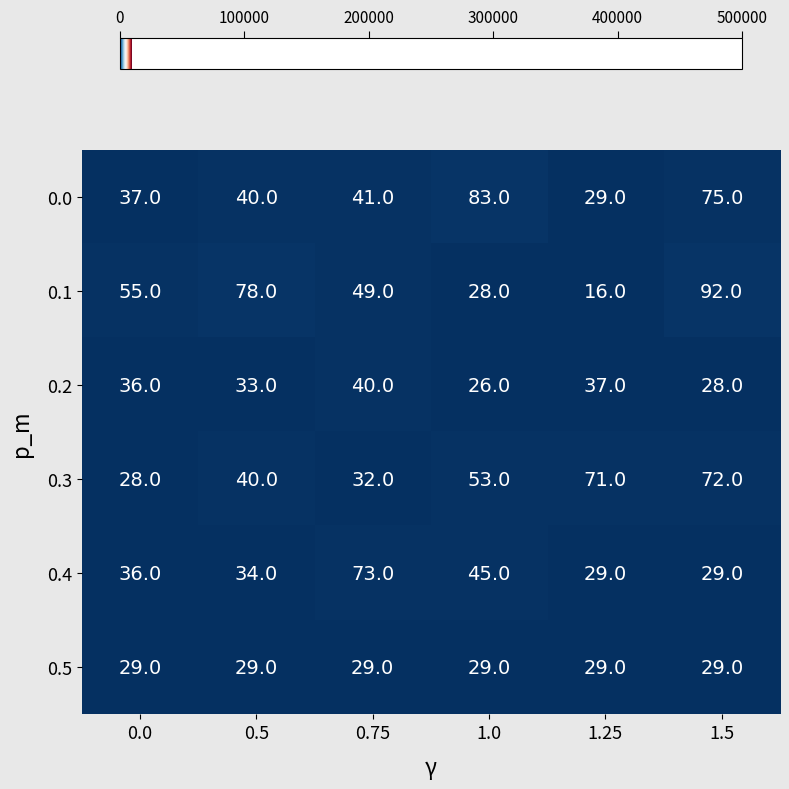

The 0.2 series shows 26 at 1.0. True or false?

True